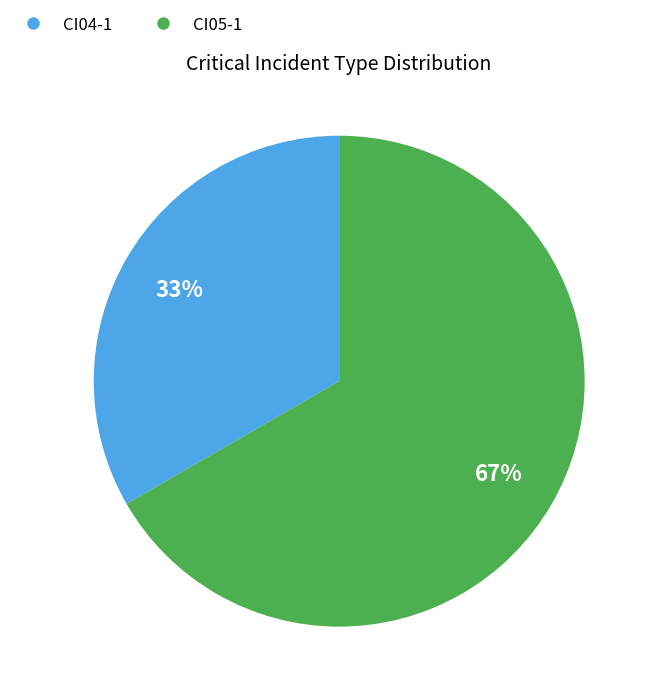

Rank the categories by value from highest to lowest.

CI05-1, CI04-1